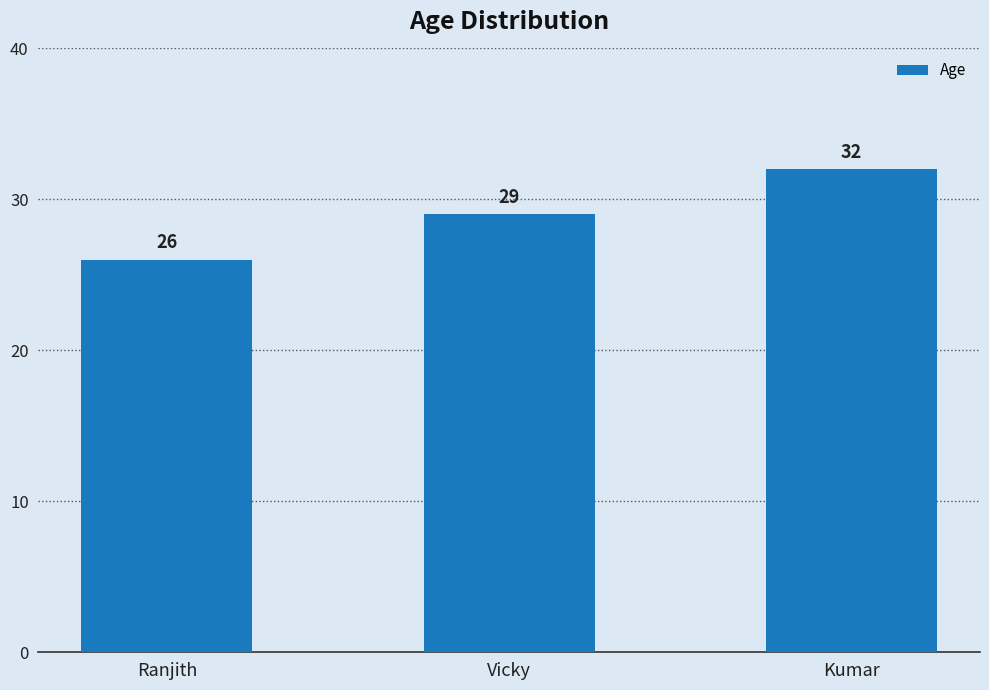

At which category does the chart reach its minimum across all series?

Ranjith